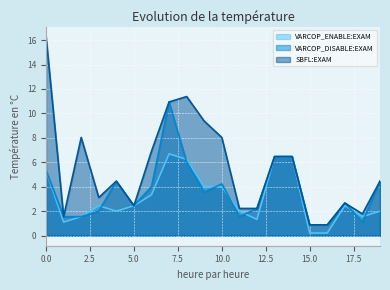

Which category has the lowest value in the VARCOP_DISABLE:EXAM series?

15